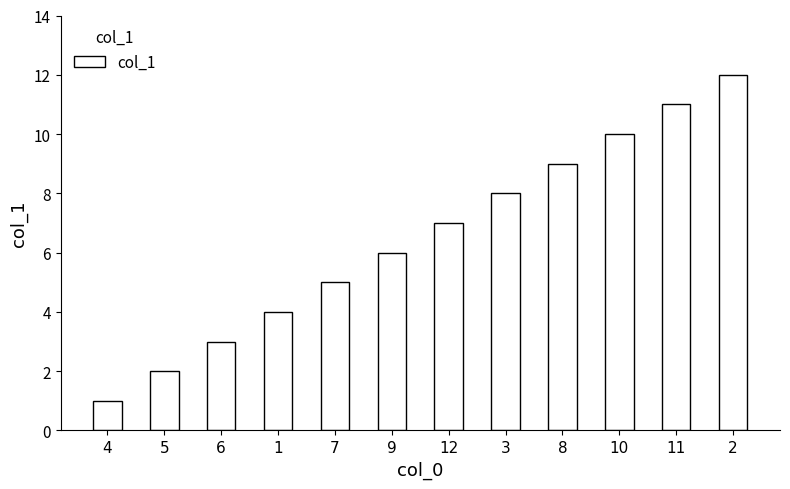

Which has a higher value, 4 or 8?

8